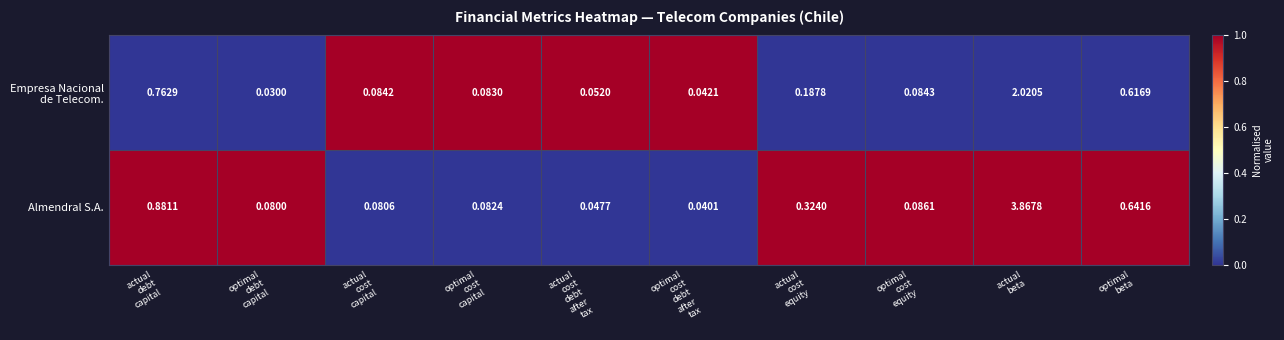

At which category is the sum across all series the highest?

actual
beta